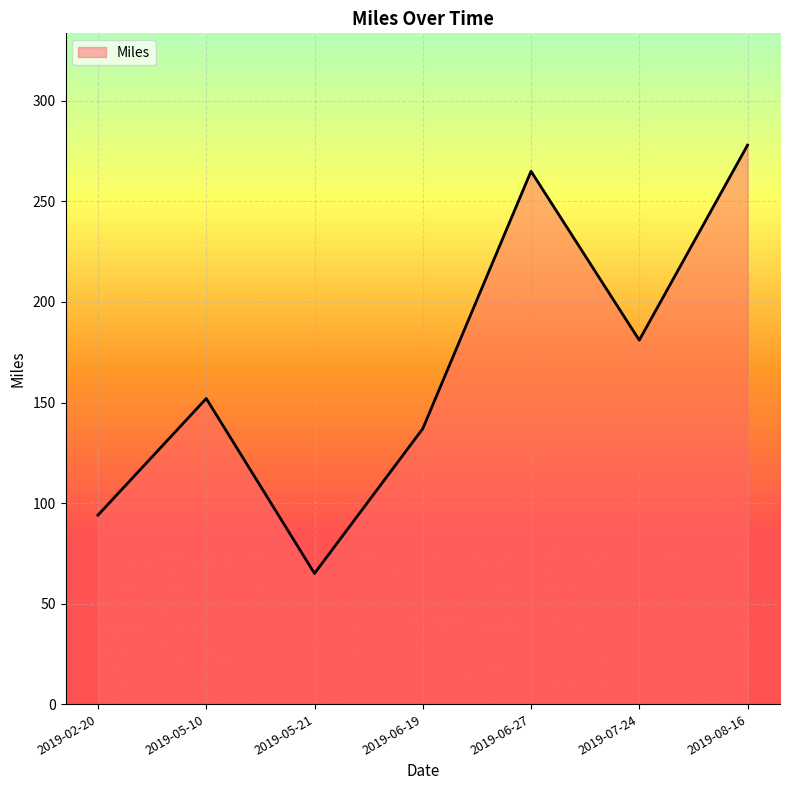

At which label is the value closest to 171?

2019-07-24